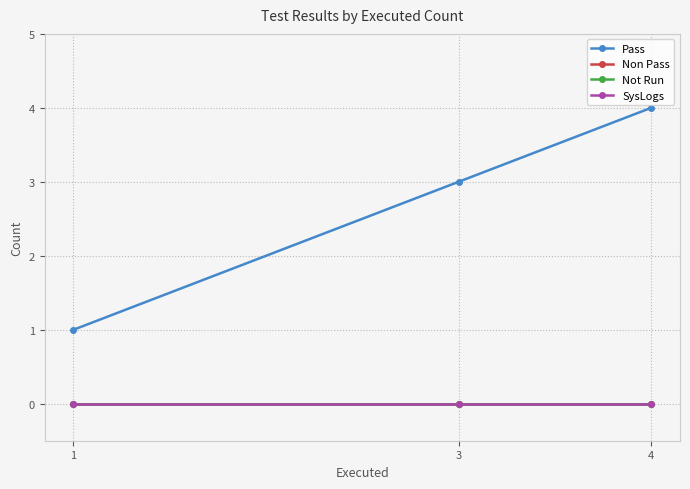

Is the value of Not Run at 1 greater than the value of SysLogs at 3?

No